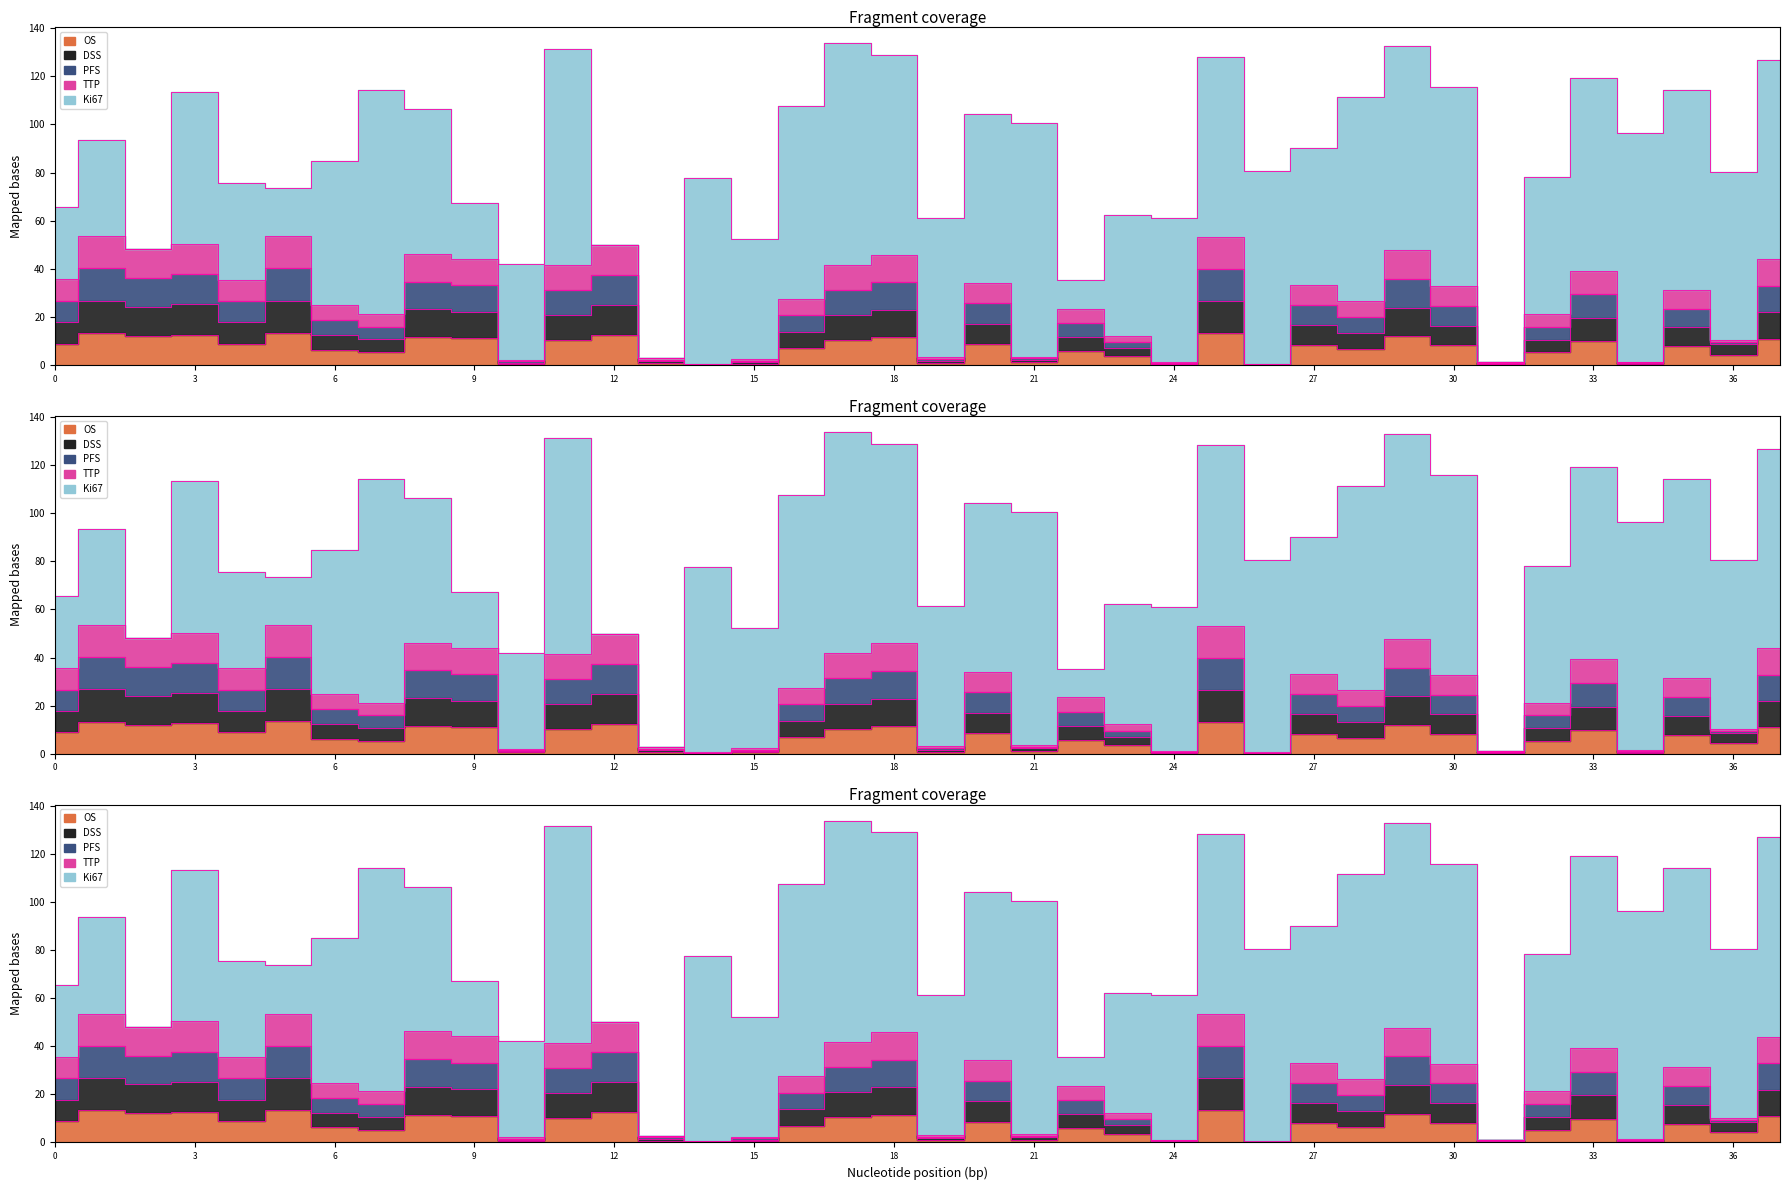

Is the value of OS at 37 greater than the value of PFS at 11?

No